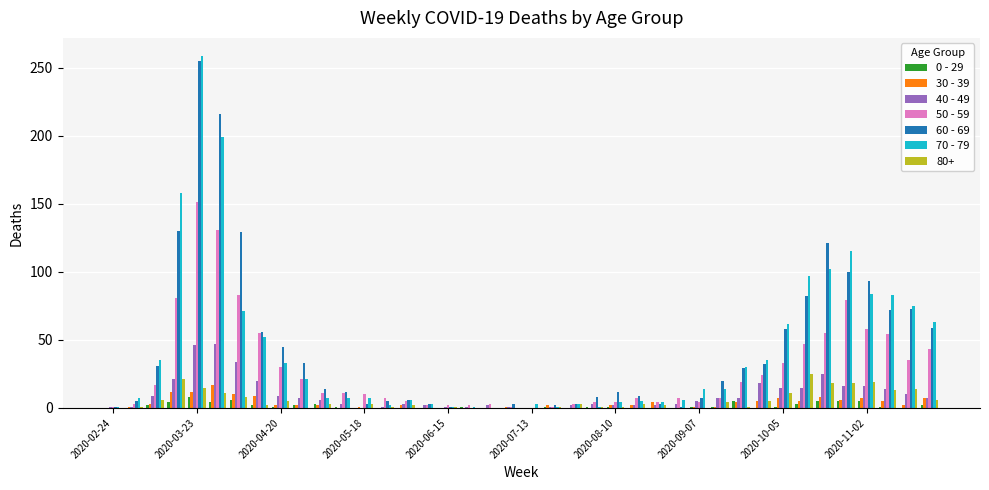

What is the greatest value displayed?

259